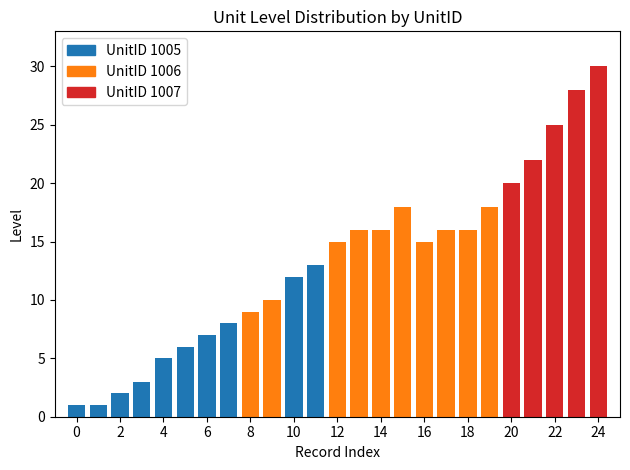

What is the difference between the second highest and second lowest values in the Level series?

27